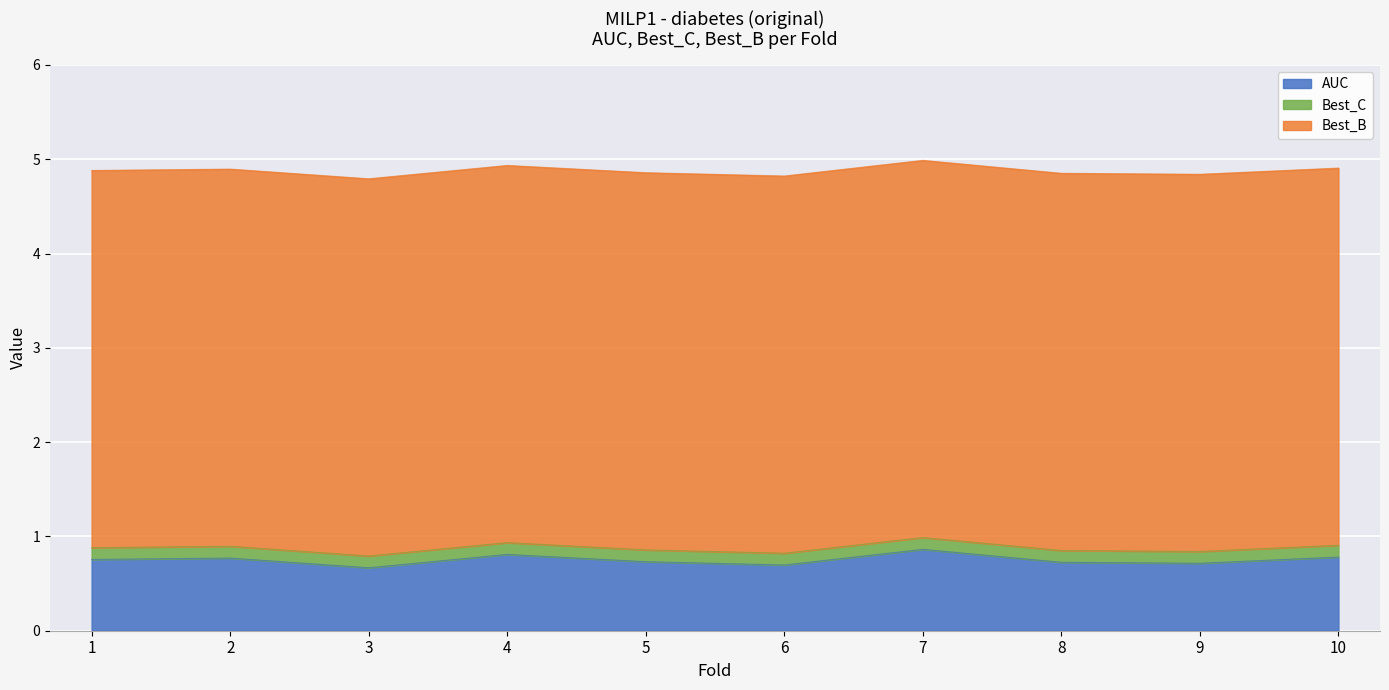

What value does the Best_B series have at 4?

4.0